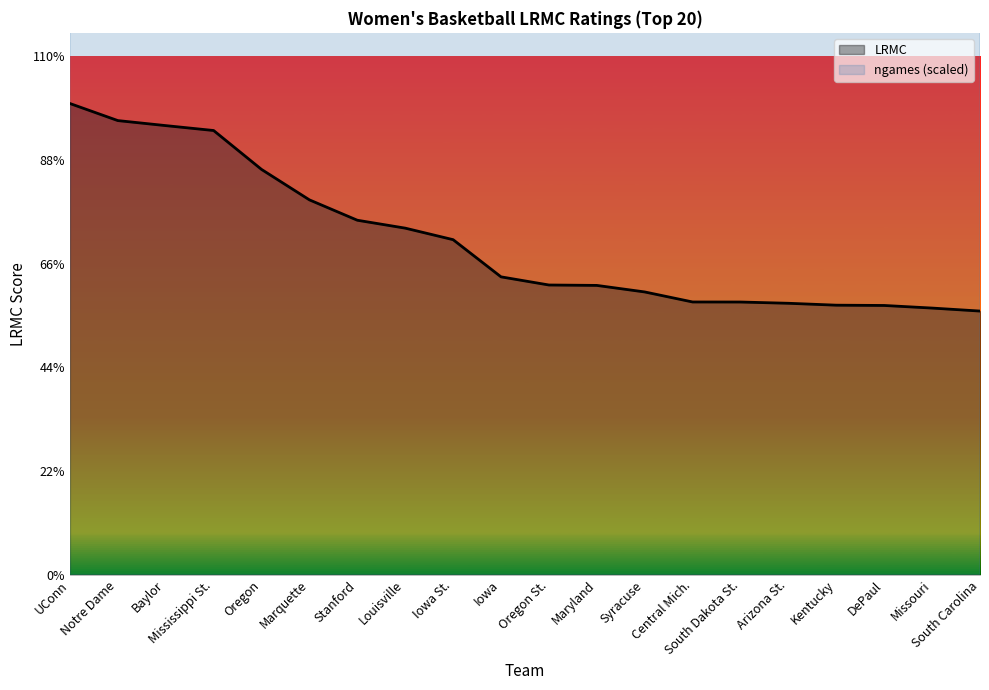

Where is the first local minimum for ngames_norm?

Oregon St.